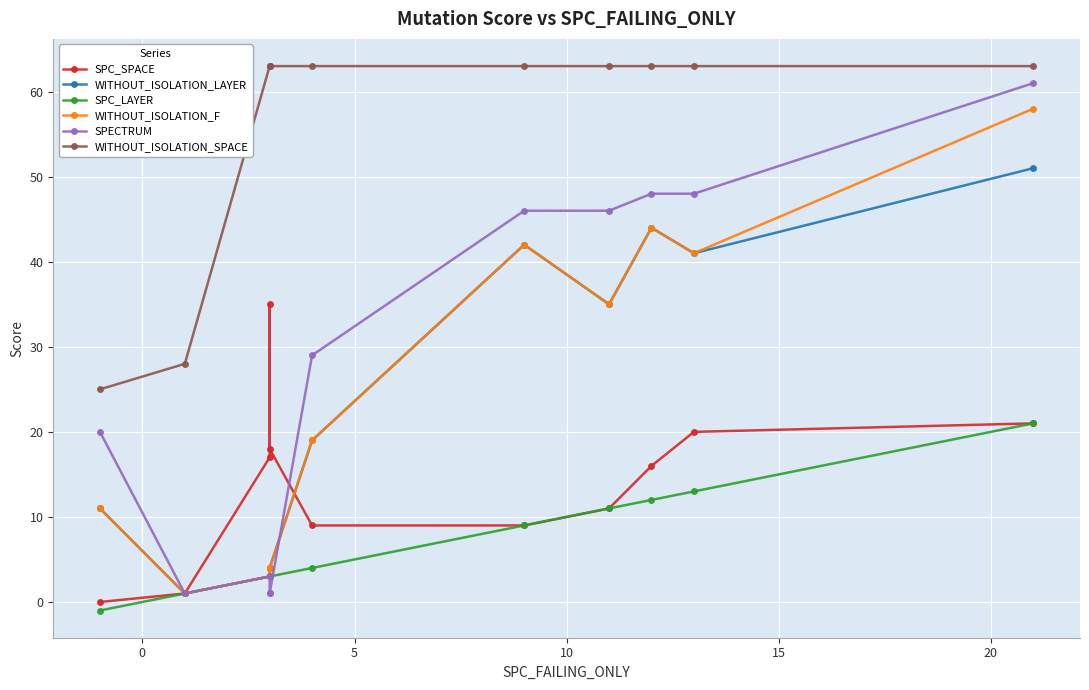

Which series has the widest spread of values?

SPECTRUM